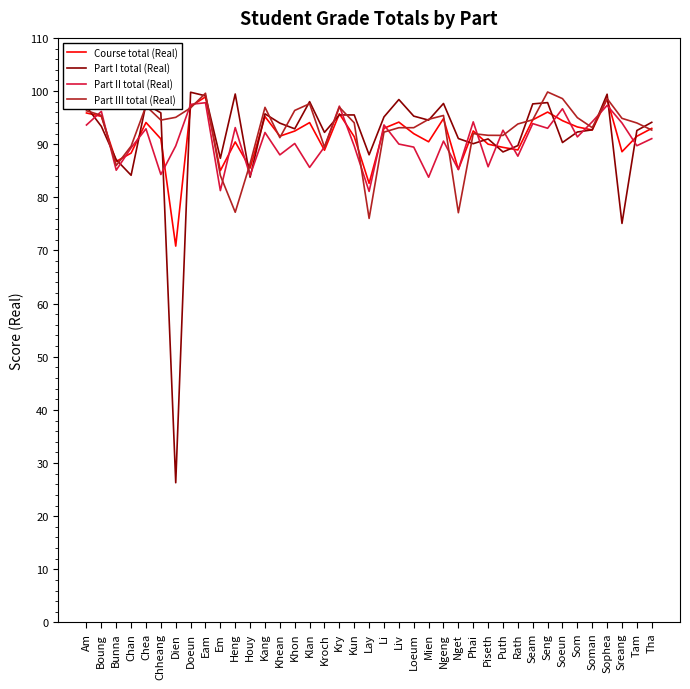

What is the difference between the highest and lowest values at Dien?

68.8